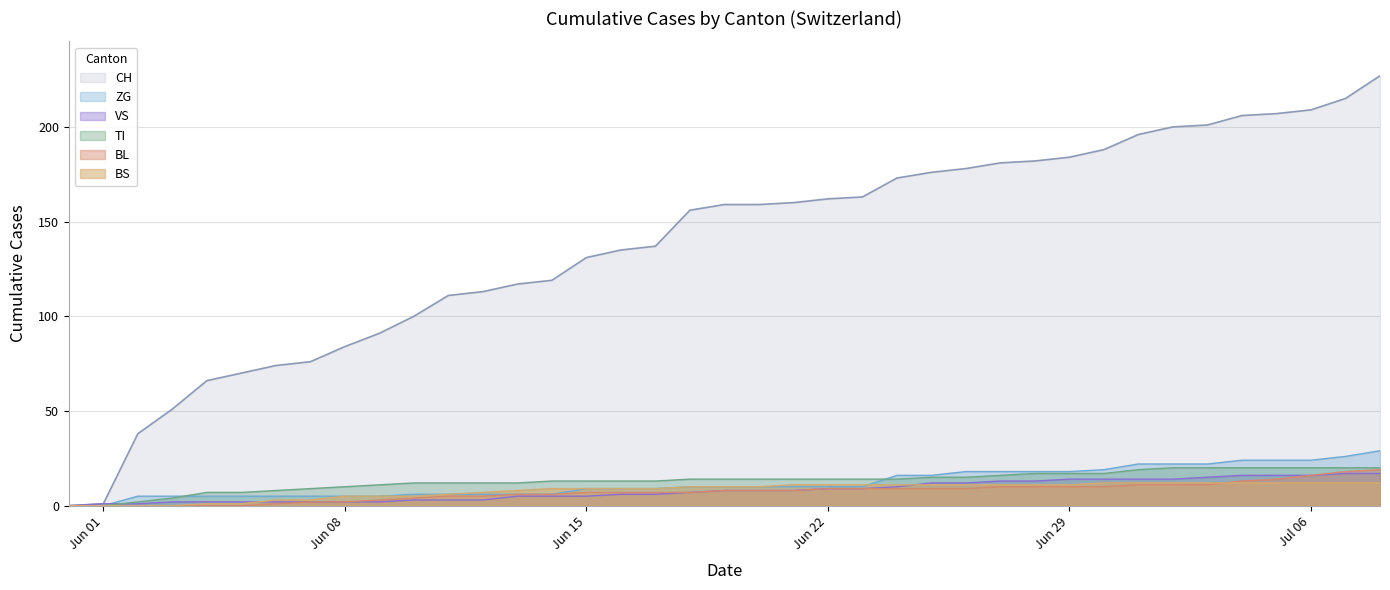

Does the chart have visible grid lines?

Yes